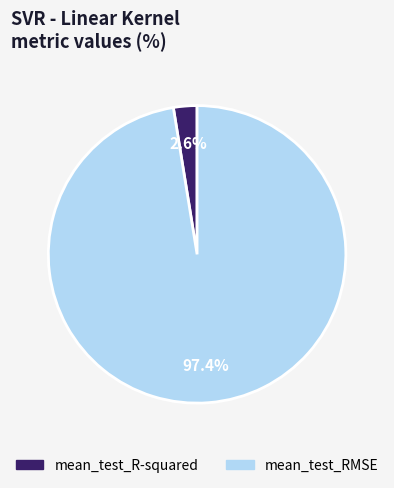

To the nearest percent, what is the difference between the largest and smallest slice percentages?

95%